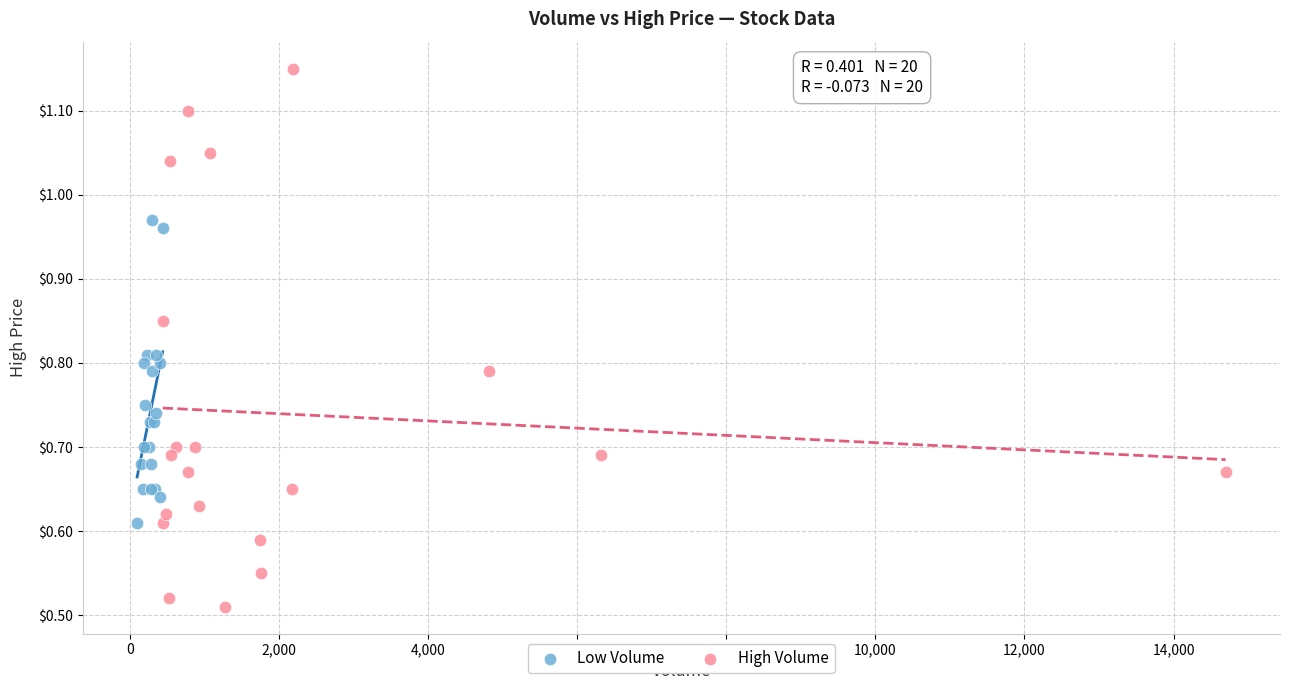

Which series contains the highest Y value?

High Volume